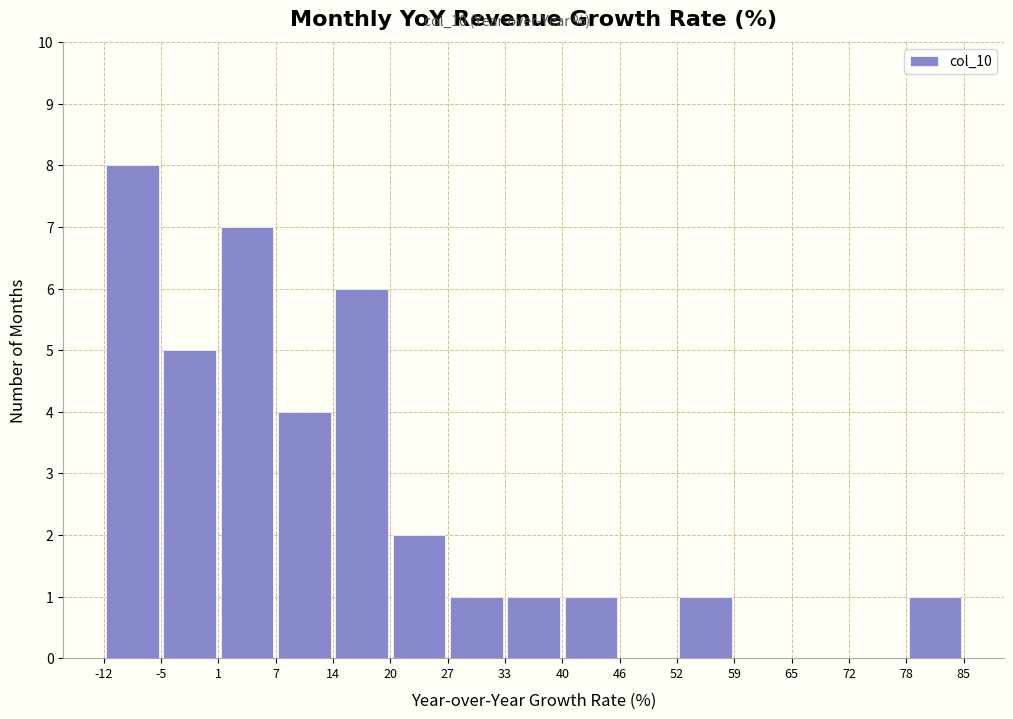

Reading left to right, transcribe this chart: for each bar, give the range it covers on the x-axis and its height. The values are not printed on the chart, so give them approximately, as read against the axis.

-12 to -5: 8
-5 to 1: 5
1 to 7: 7
7 to 14: 4
14 to 20: 6
20 to 27: 2
27 to 33: 1
33 to 40: 1
40 to 46: 1
46 to 52: 0
52 to 59: 1
59 to 65: 0
65 to 72: 0
72 to 78: 0
78 to 85: 1